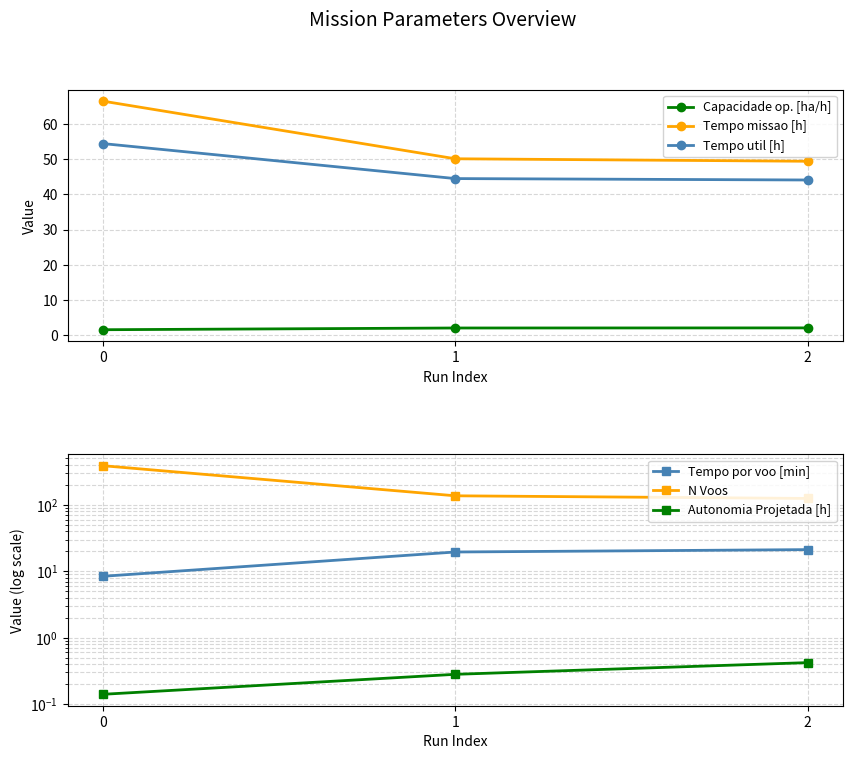

What is the value of the Tempo missao [h] point at the 2nd from the left?

50.2